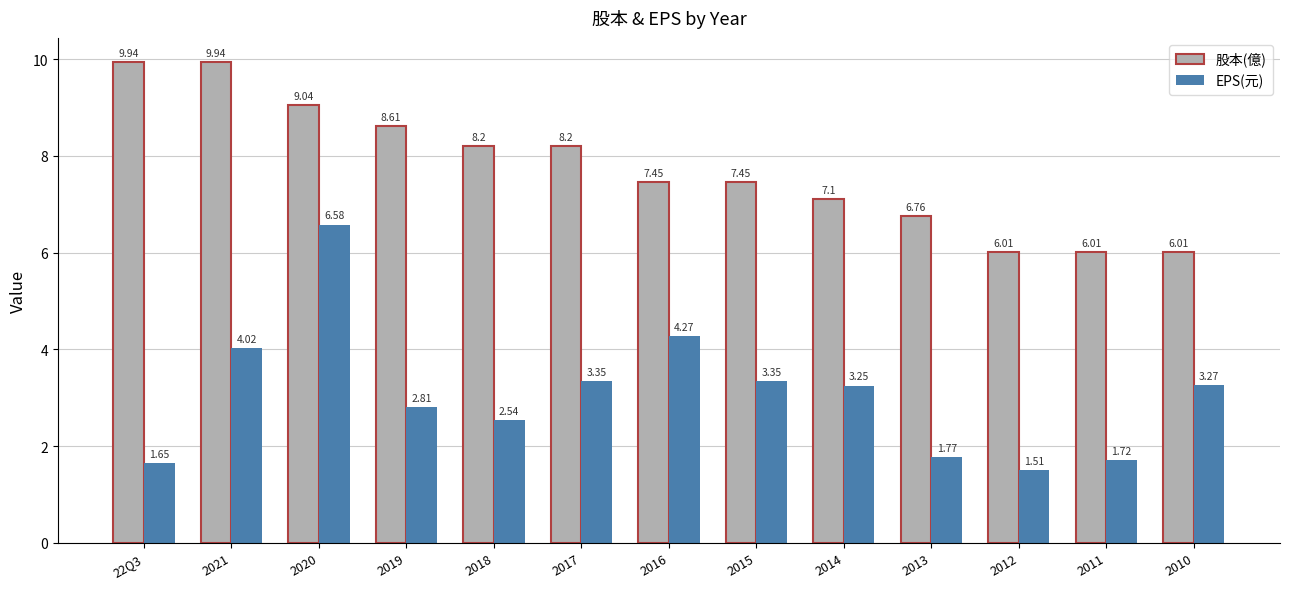

Between 2020 and 2015, which series saw the biggest shift?

EPS(元)